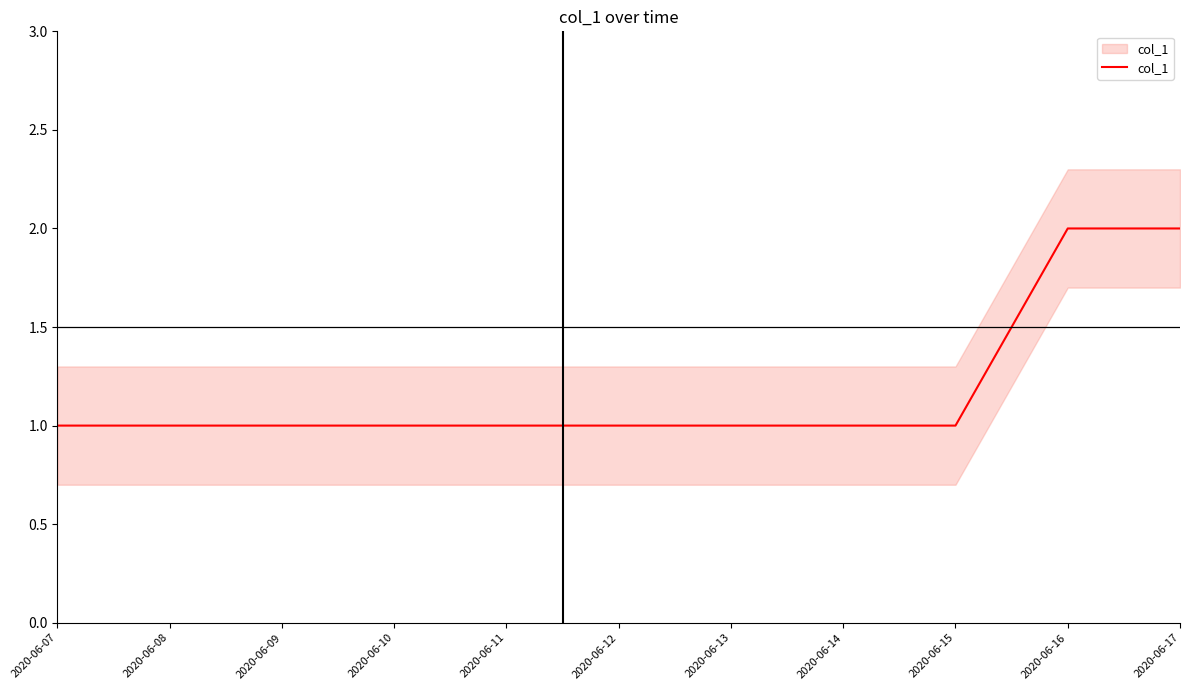

How many lines are shown in the chart?

1